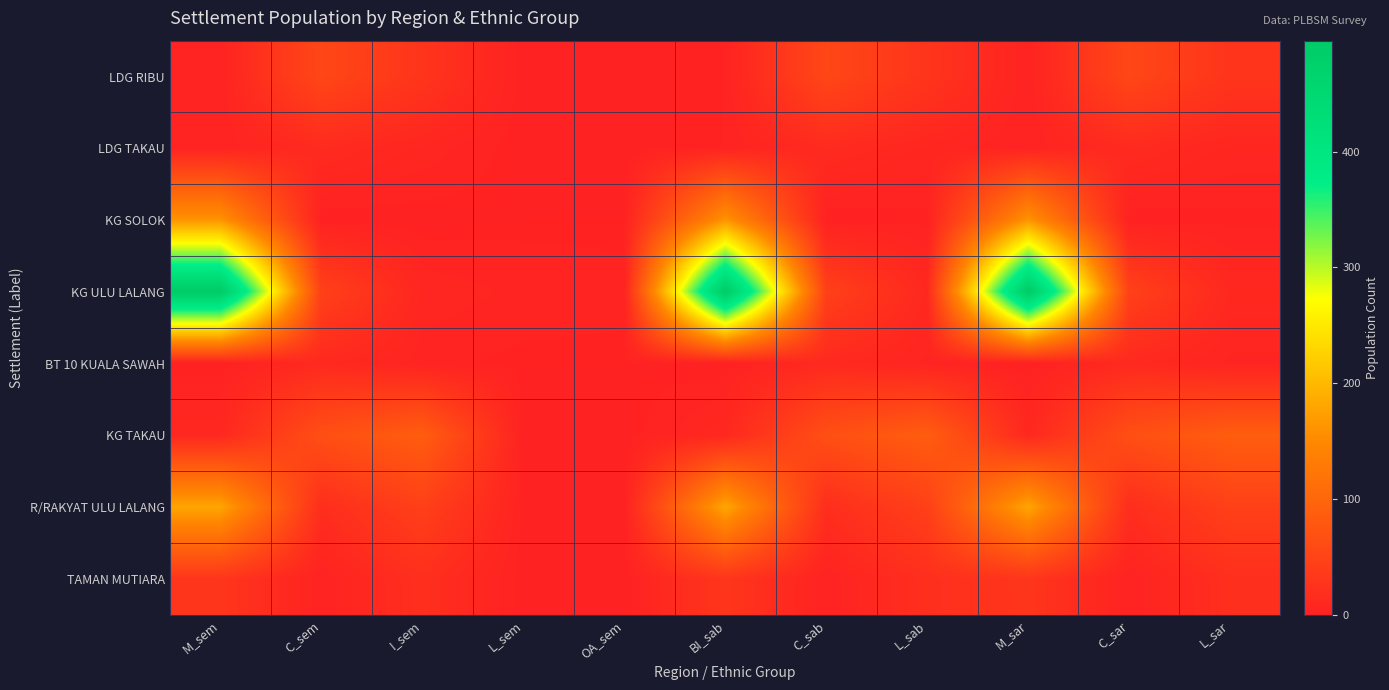

Which series has the largest total across all categories?

KG ULU LALANG